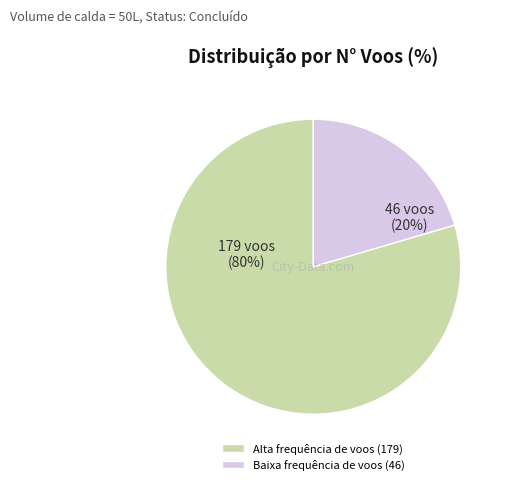

What is the majority slice?

Alta frequência de voos (179)